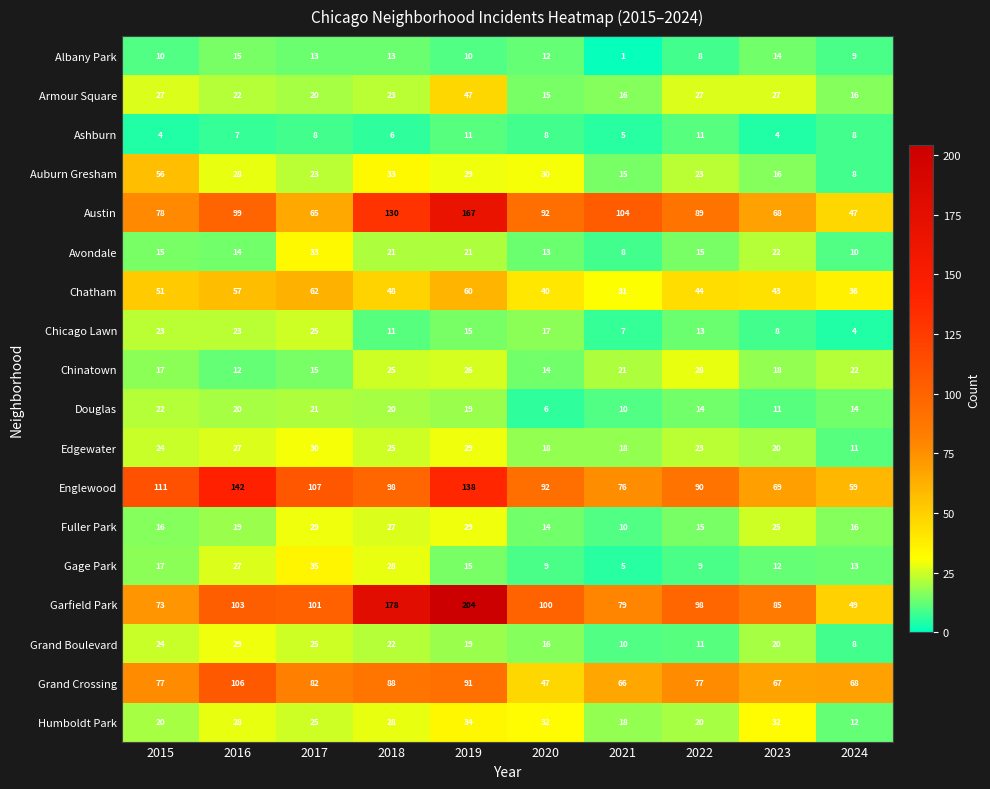

What is the sum of all Douglas values?

157